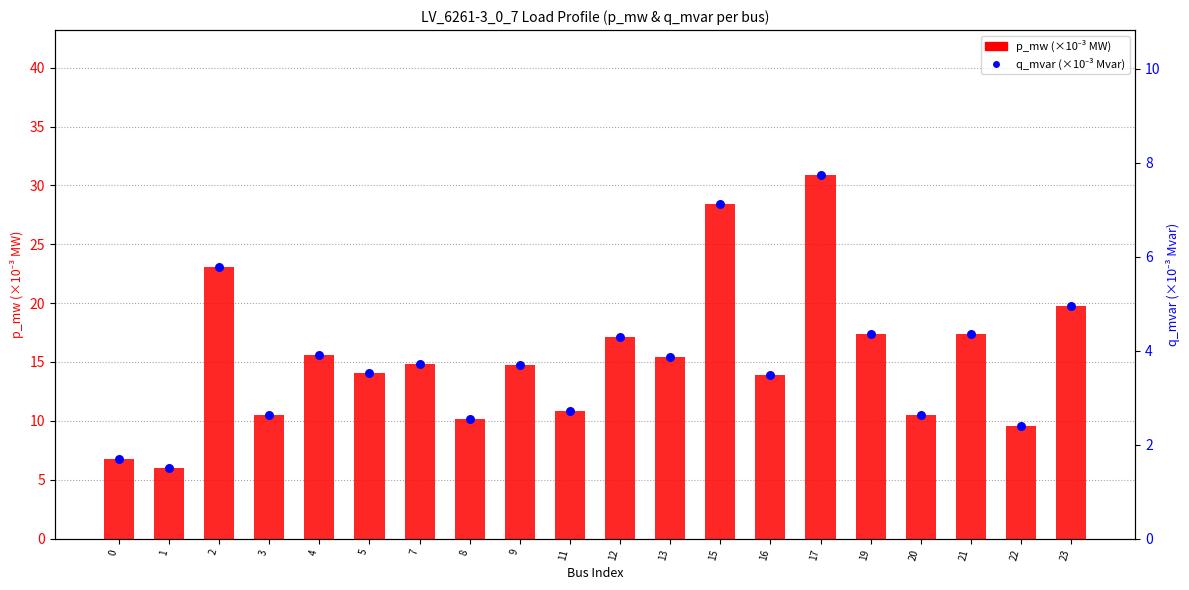

Which series has the largest total across all categories?

p_mw (×10⁻³ MW)